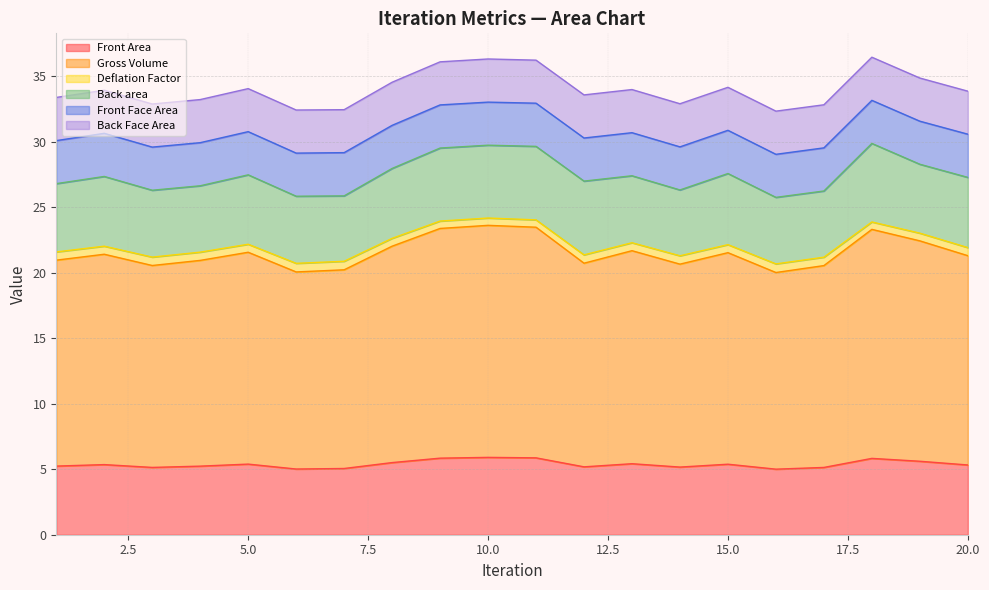

In Front Area, how many points are higher than both neighbors (excluding endpoints)?

6